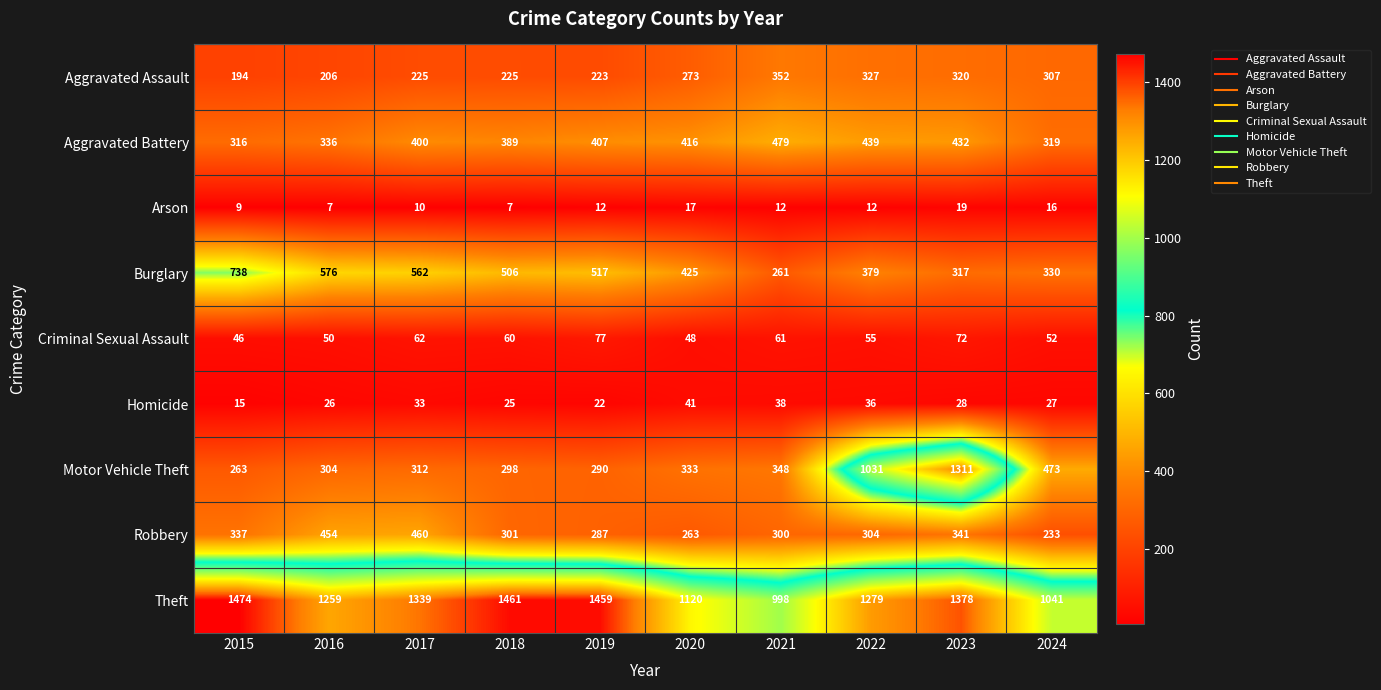

What is the total value across all series at 2017?

3403